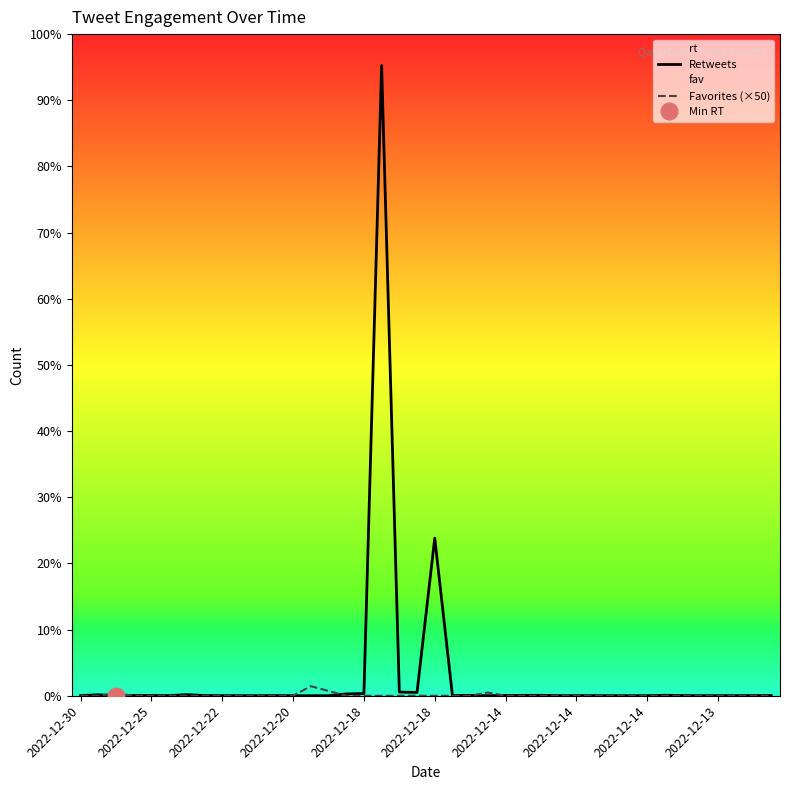

Which series has the largest range (max minus min)?

Retweets